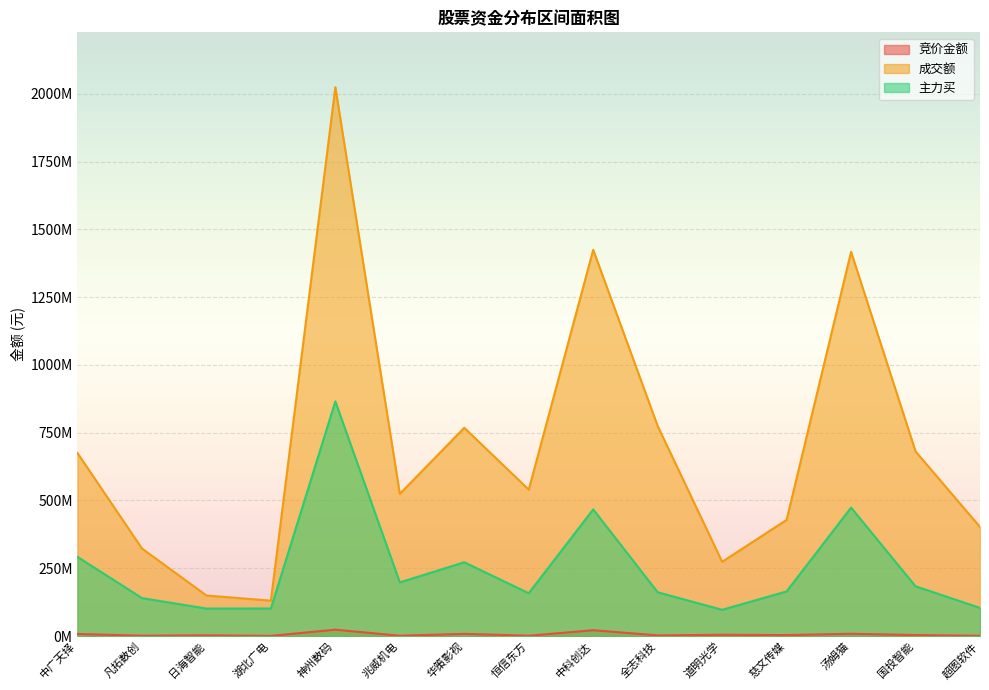

Which series changed the most between 湖北广电 and 神州数码?

成交额